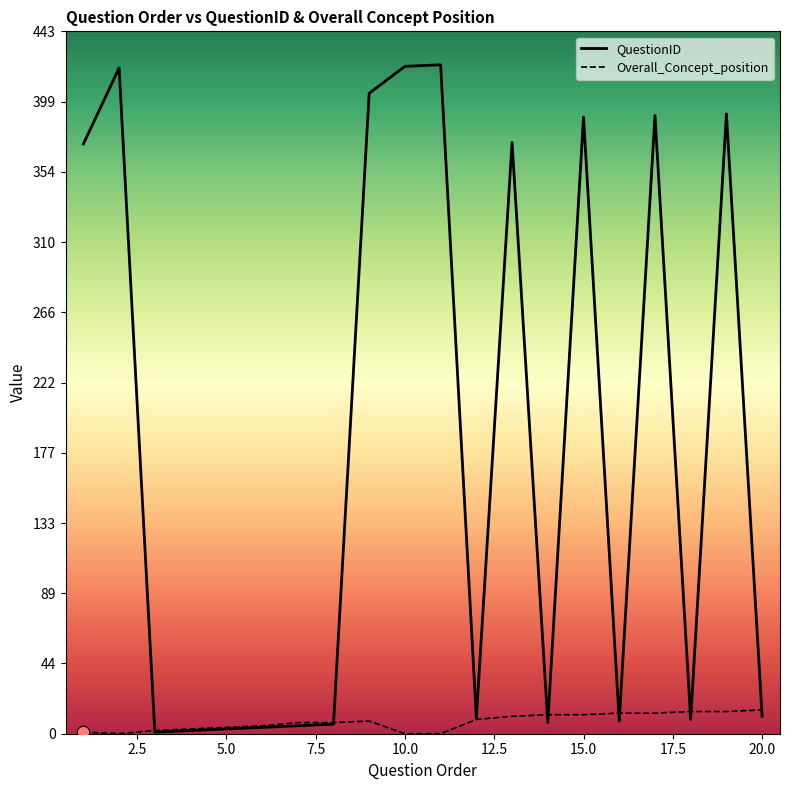

At how many categories does at least one series exceed 133?

9